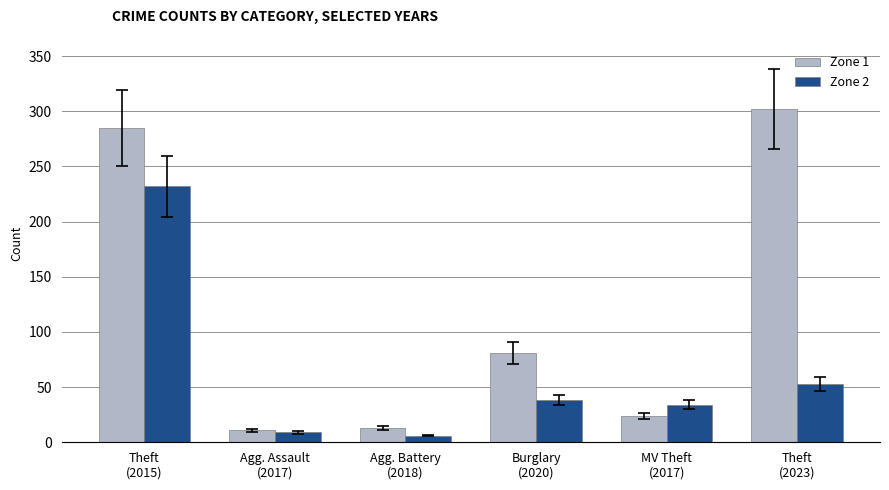

How many series are shown in this chart?

2